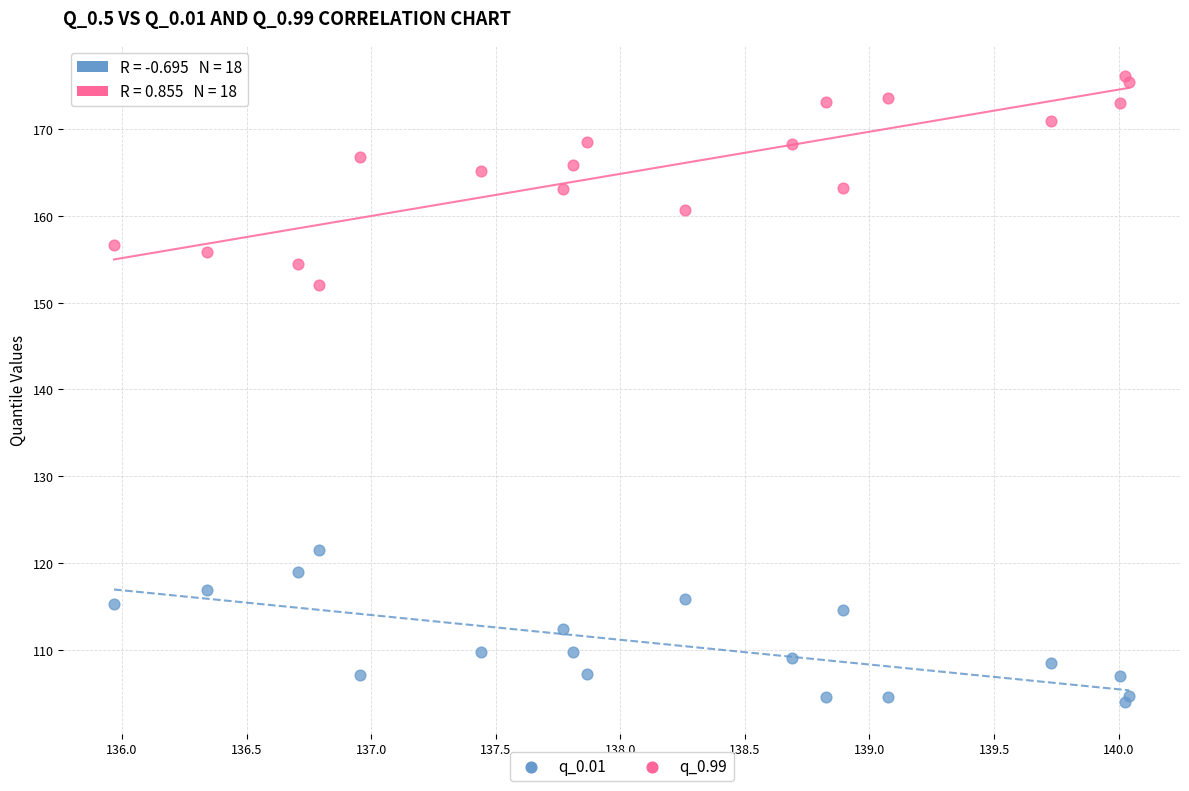

Which series reaches the maximum Y coordinate?

q_0.99